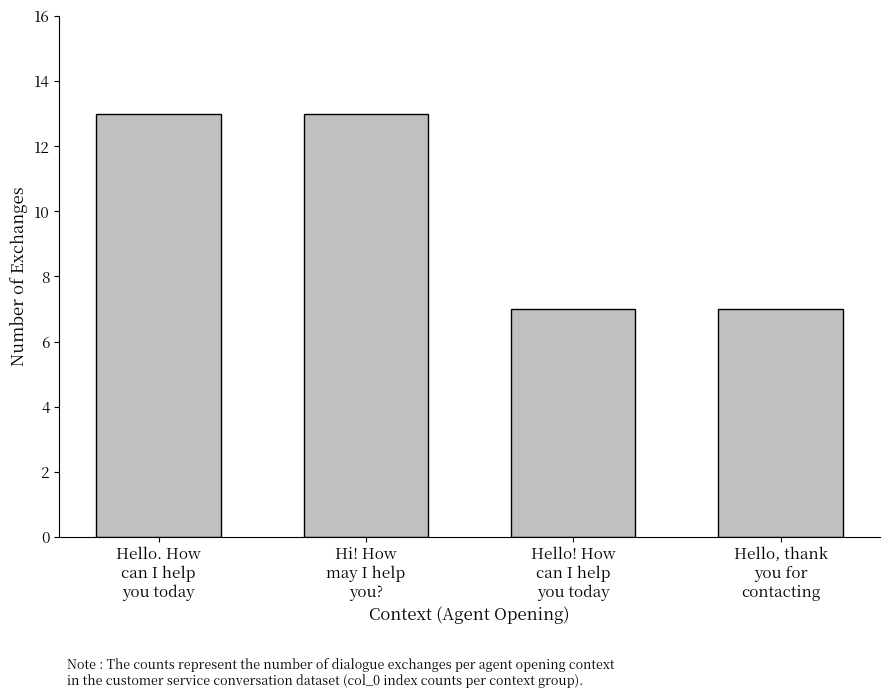

What position from the left is Hello. How
can I help
you today?

1